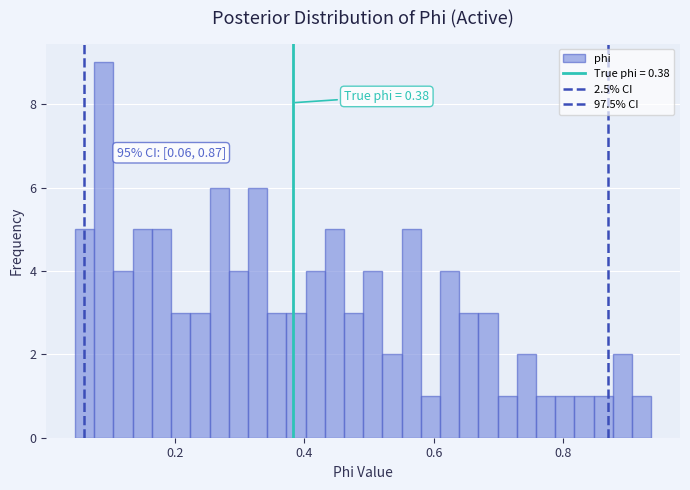

Read against the x-axis, roughly where is the centre of the tallest bar?

0.08